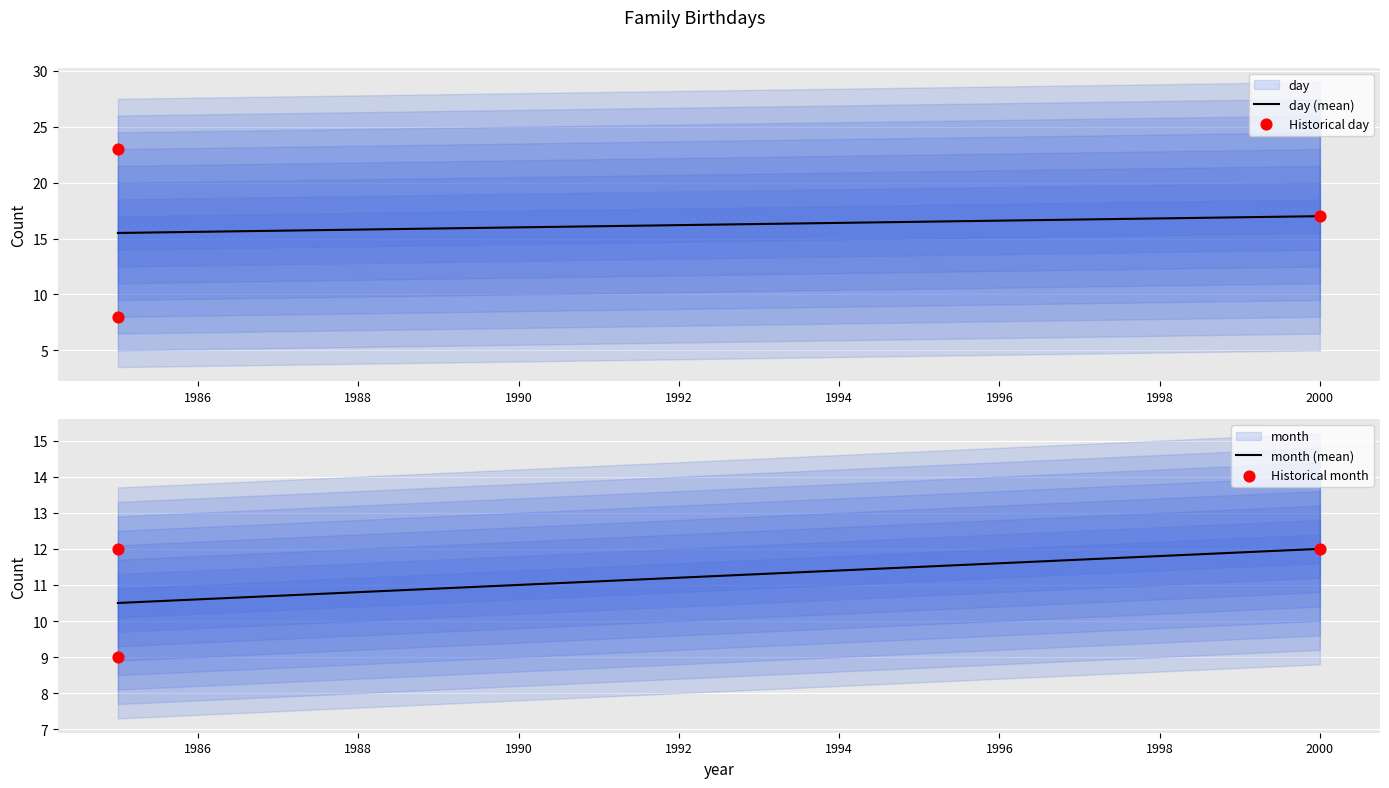

Is the value of day at 2000 greater than the value of month at 1985?

Yes